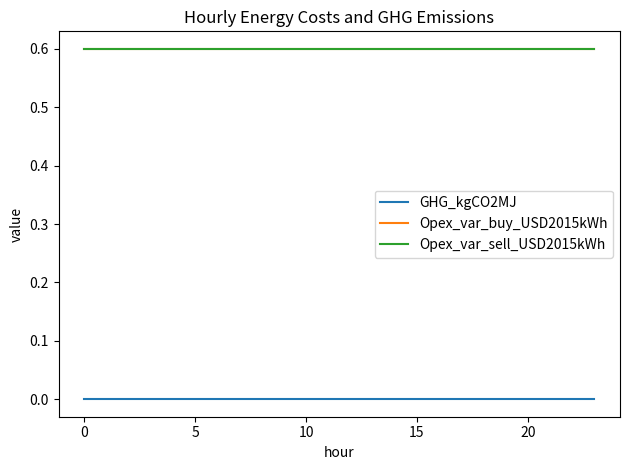

Does the chart have visible grid lines?

No